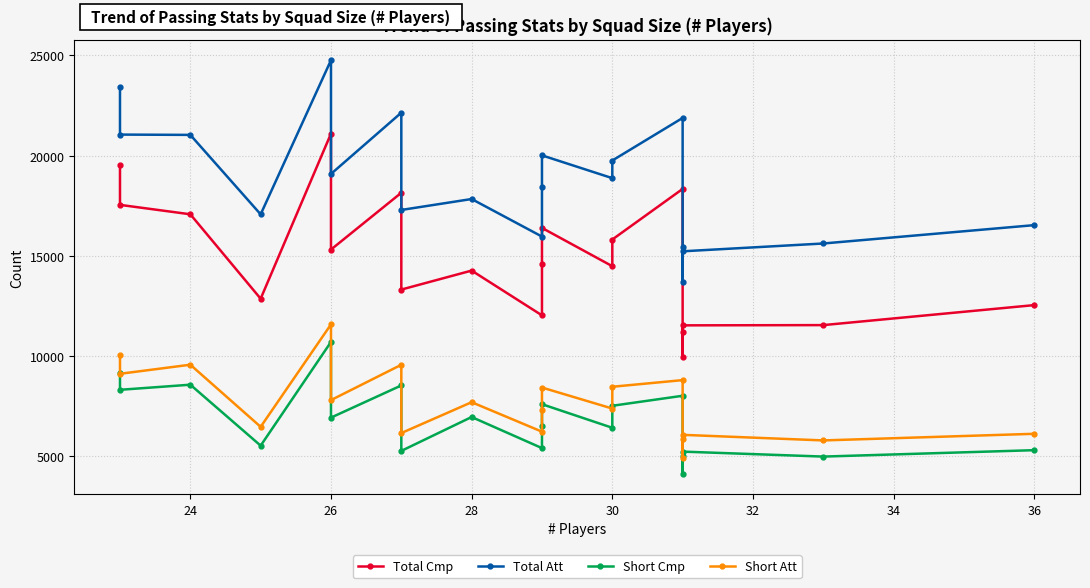

What is the minimum value for Total Cmp?

9920